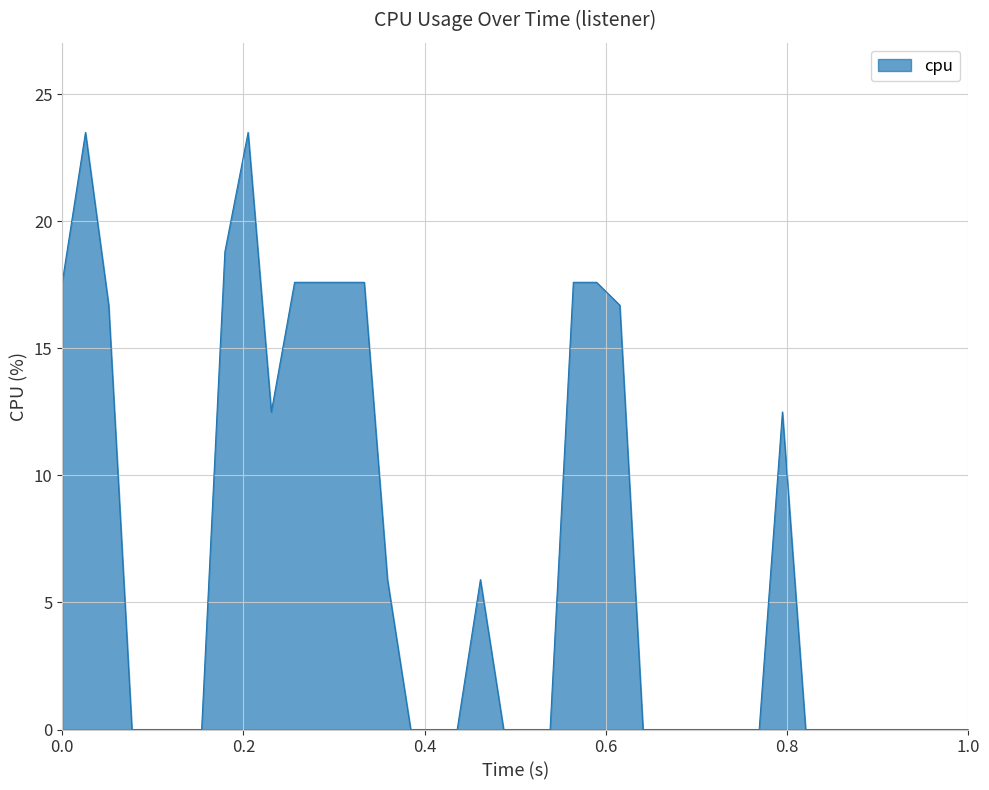

What is the greatest value displayed?

23.5